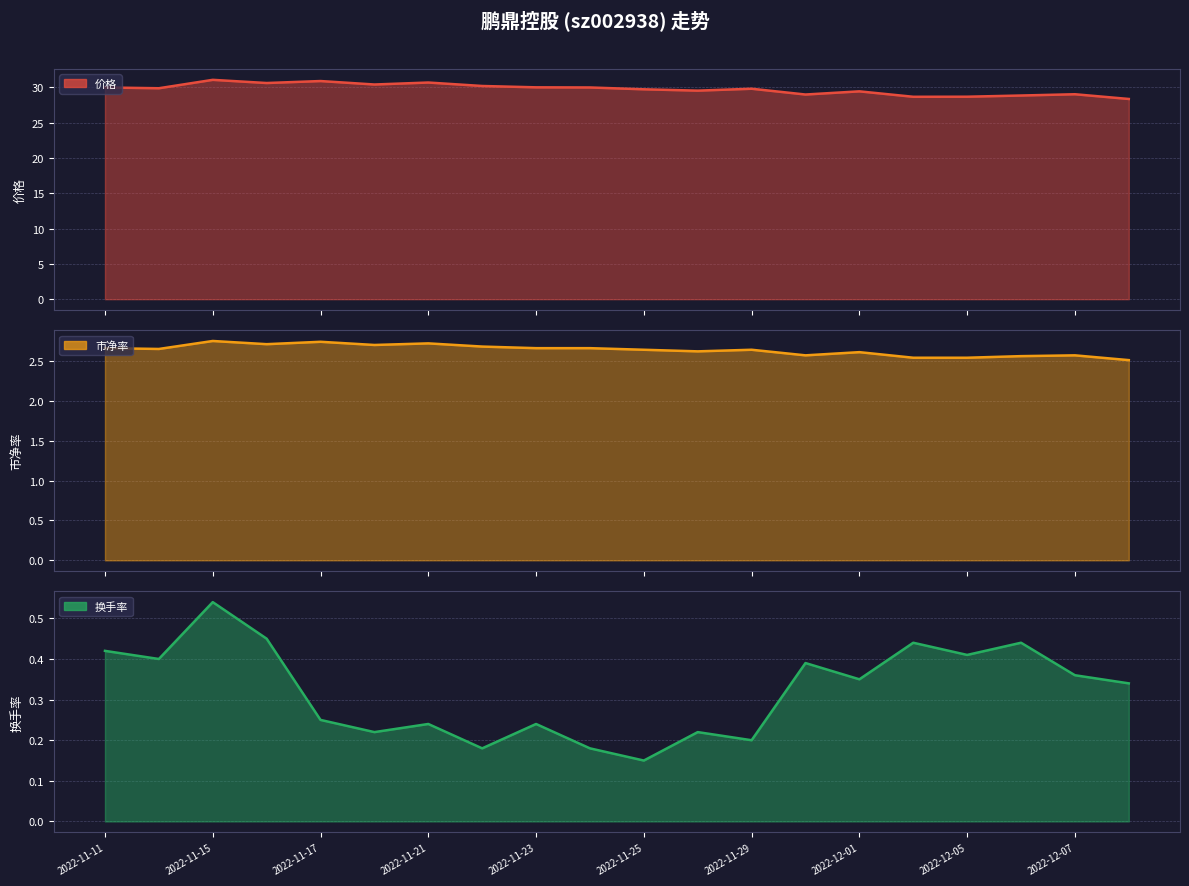

Is the value of 价格 at 2022-11-14 greater than the value of 换手率 at 2022-11-21?

Yes